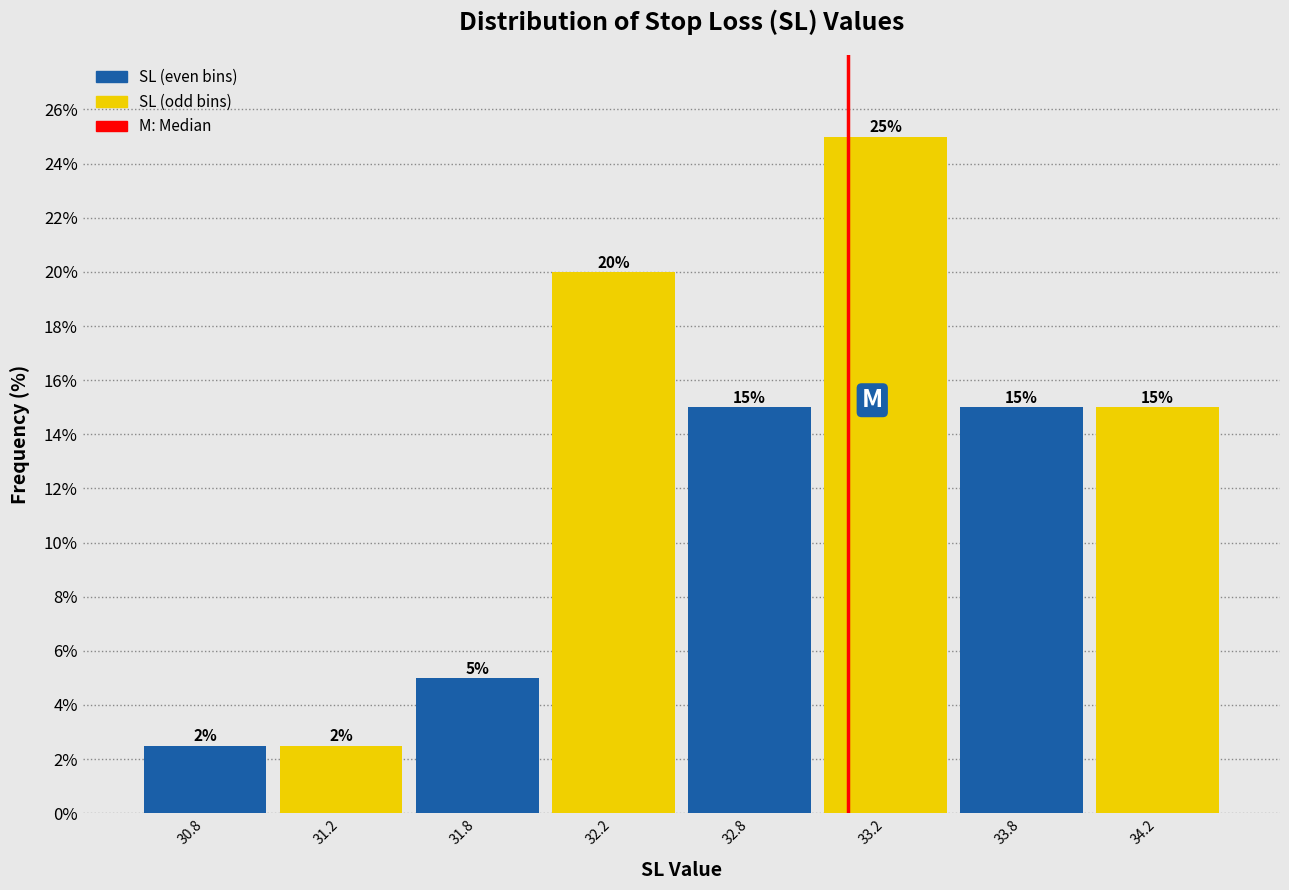

What is the label of the 7th bar from the left?

33.8